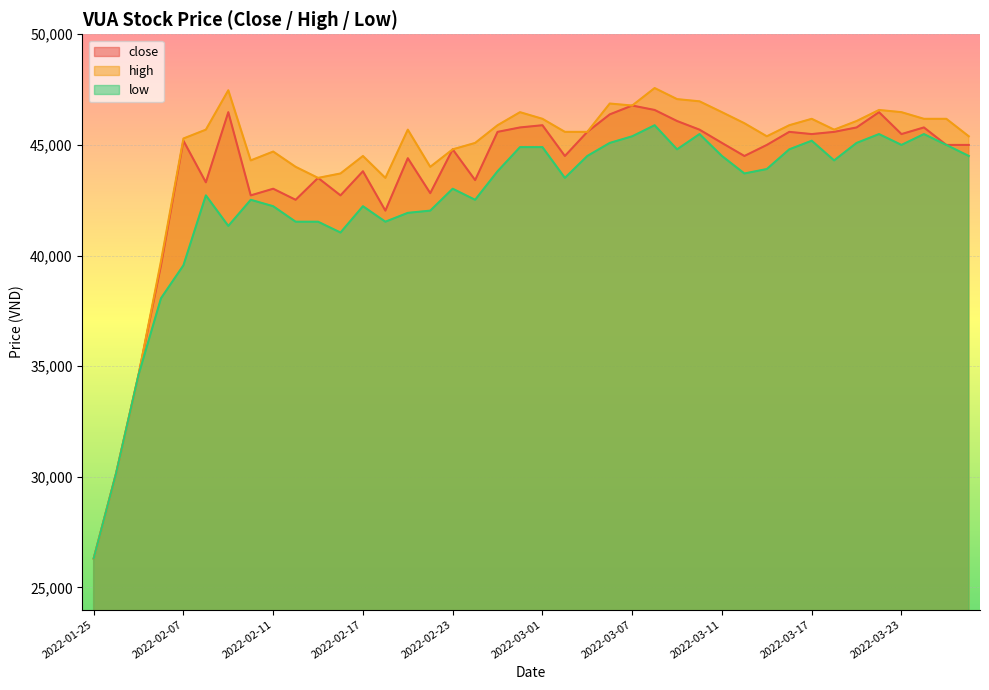

How many lines are shown in the chart?

3